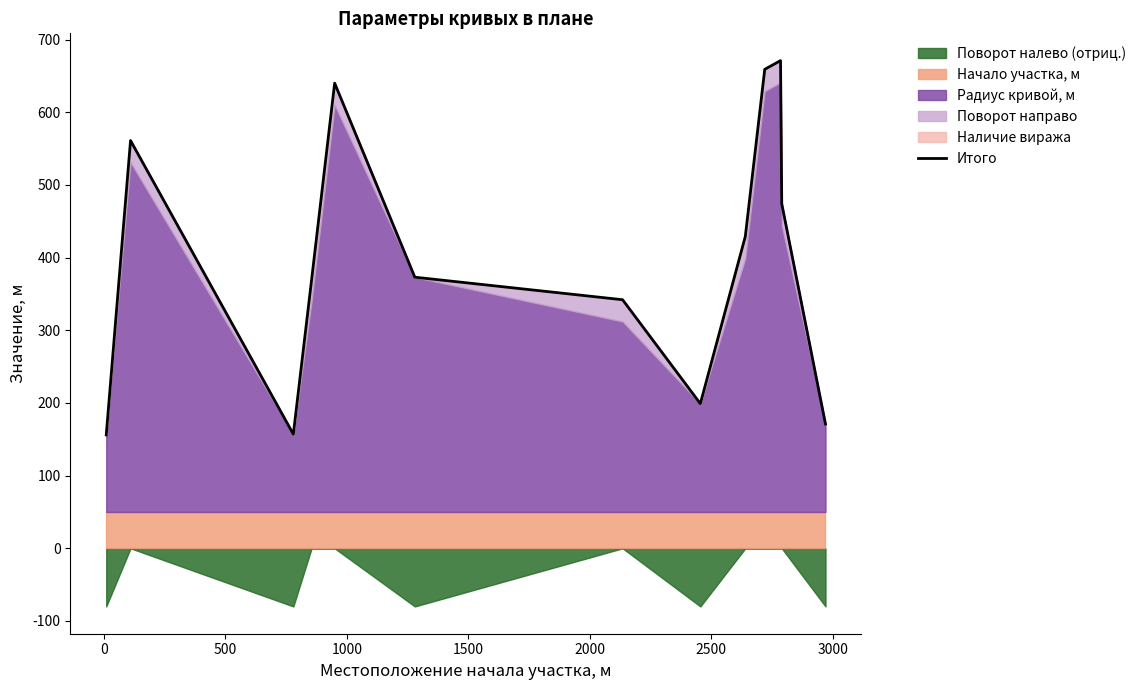

What is the sum of all values?

5201